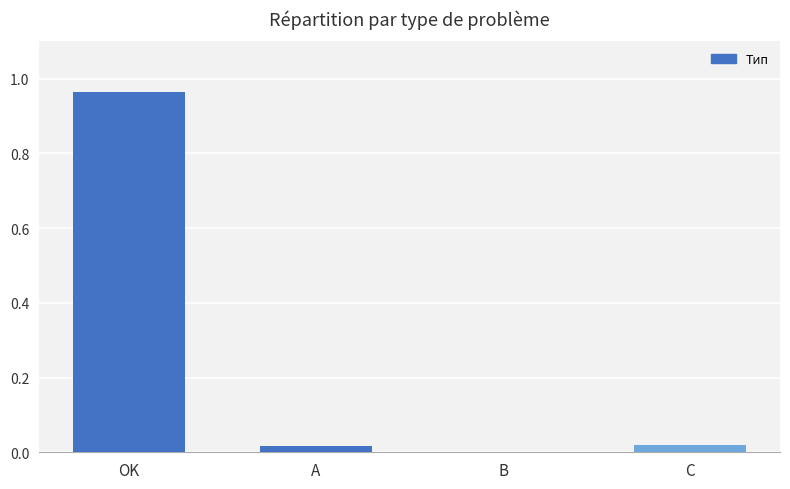

The value at B is 0.0. True or false?

True